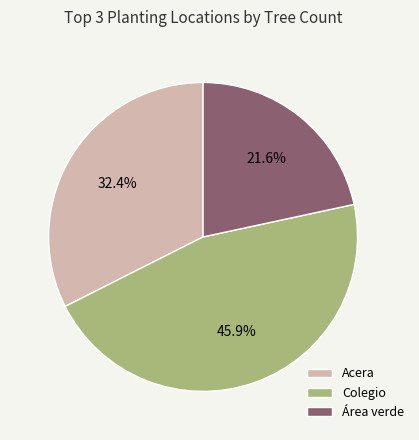

Is Colegio the majority of the pie?

No